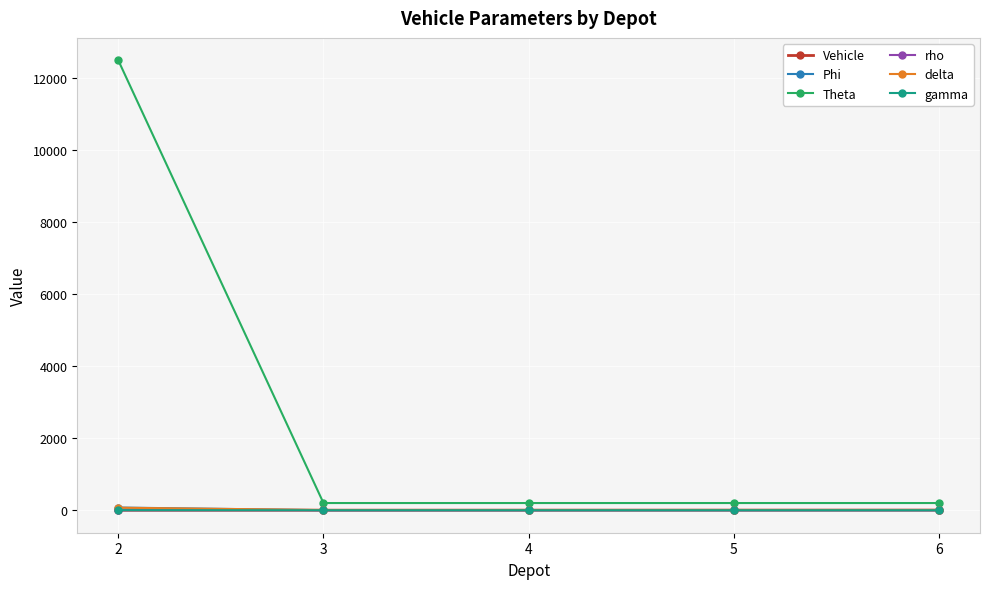

Which series has the widest spread of values?

Theta